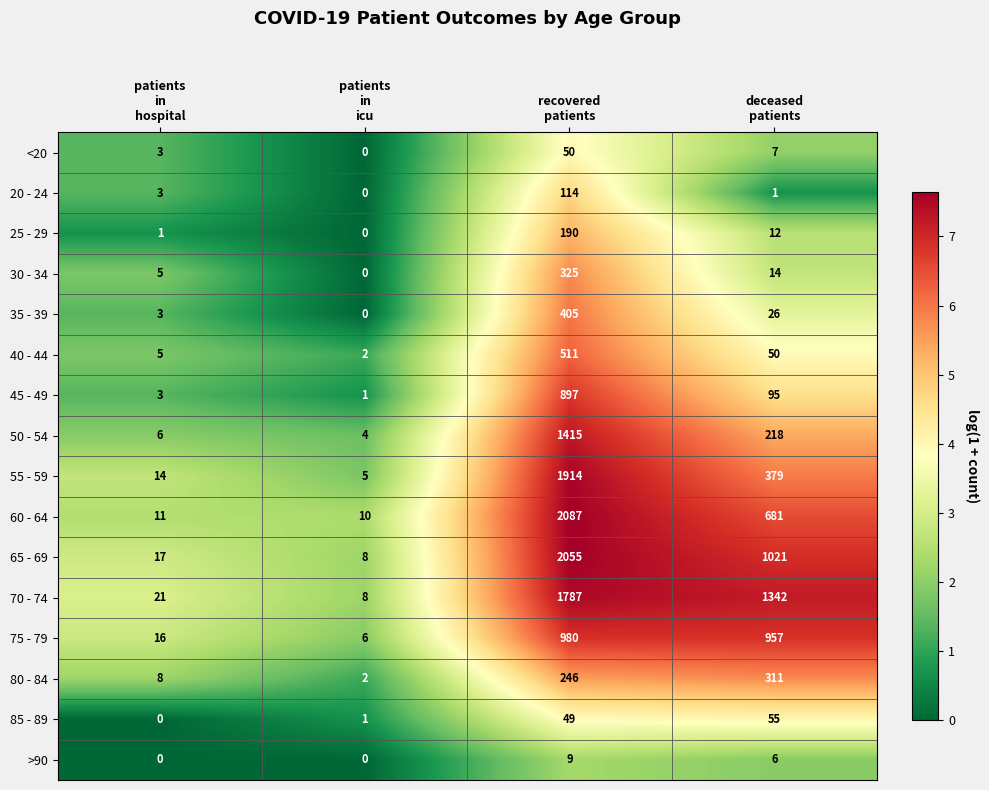

Which category has the highest value across all series?

recovered
patients